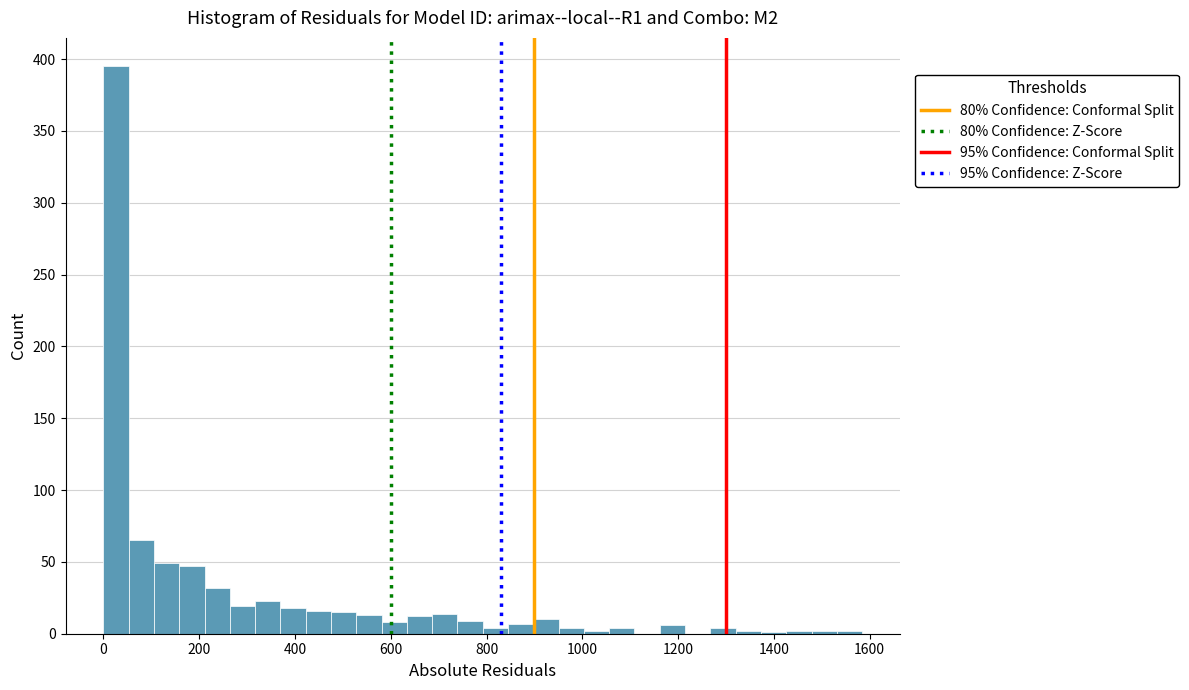

Read against the x-axis, roughly where is the centre of the tallest bar?

20